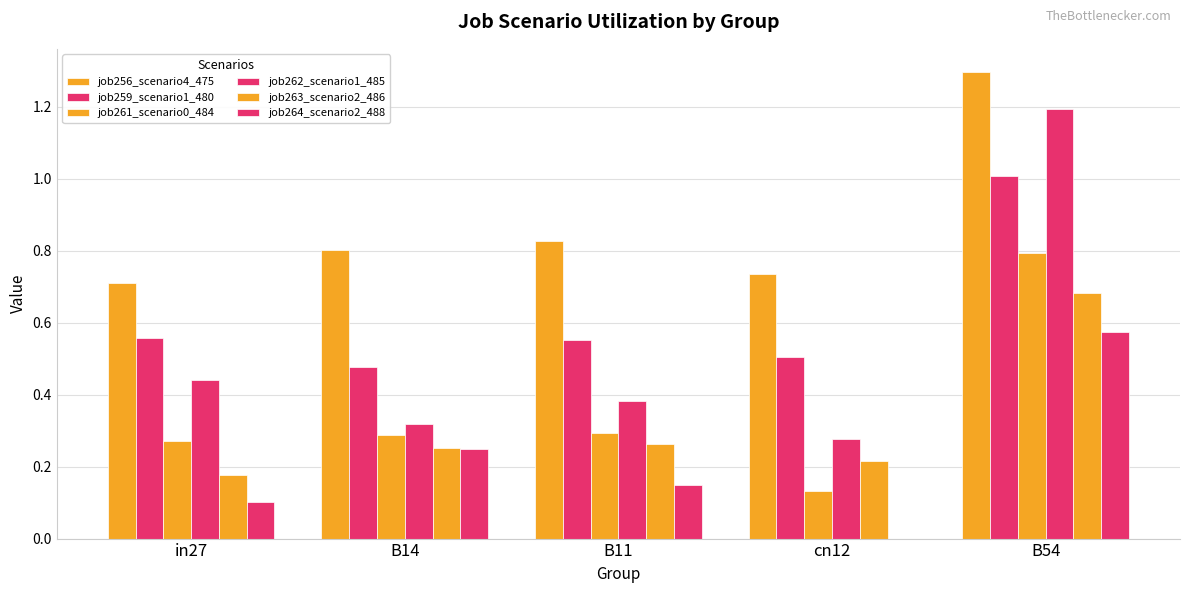

Count the number of categories in the chart.

5